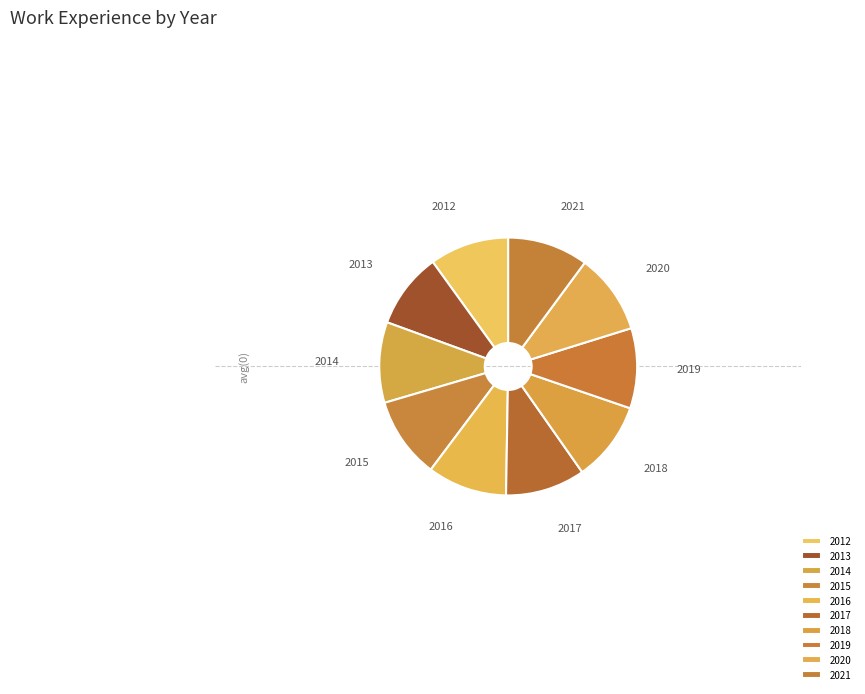

Combined, do 2012 and 2017 account for over 50%?

No